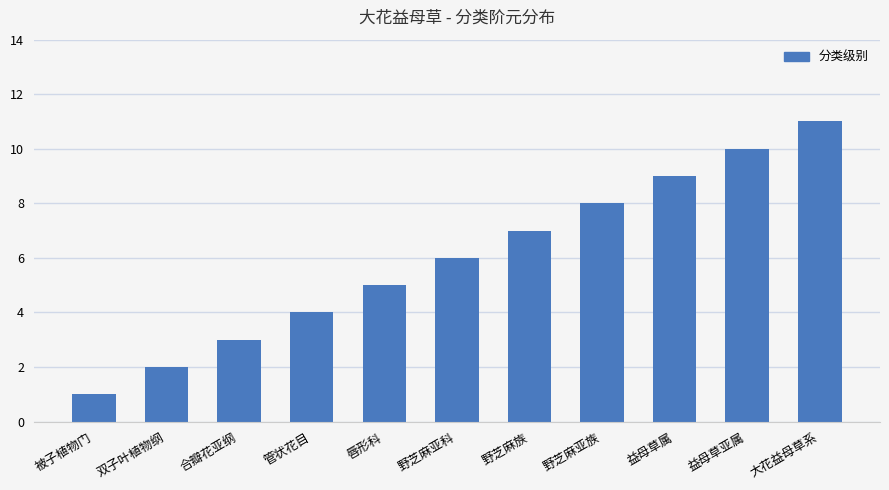

What is the greatest value displayed?

11